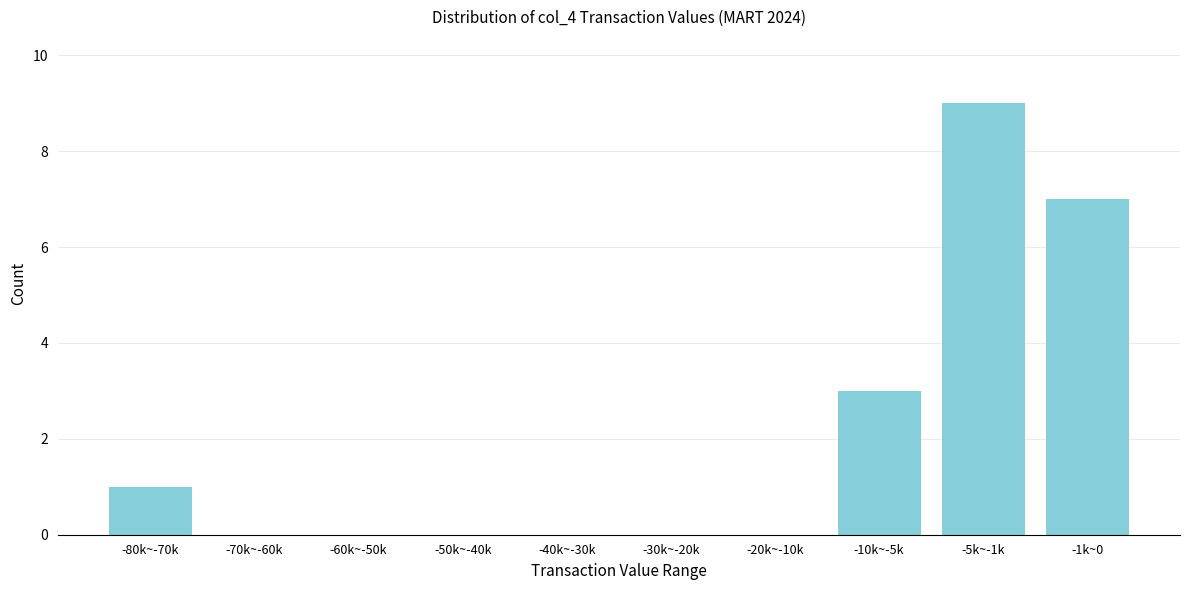

Reading left to right, transcribe all the data shown in this chart.

-80k~-70k=1	-70k~-60k=0	-60k~-50k=0	-50k~-40k=0	-40k~-30k=0	-30k~-20k=0	-20k~-10k=0	-10k~-5k=3	-5k~-1k=9	-1k~0=7